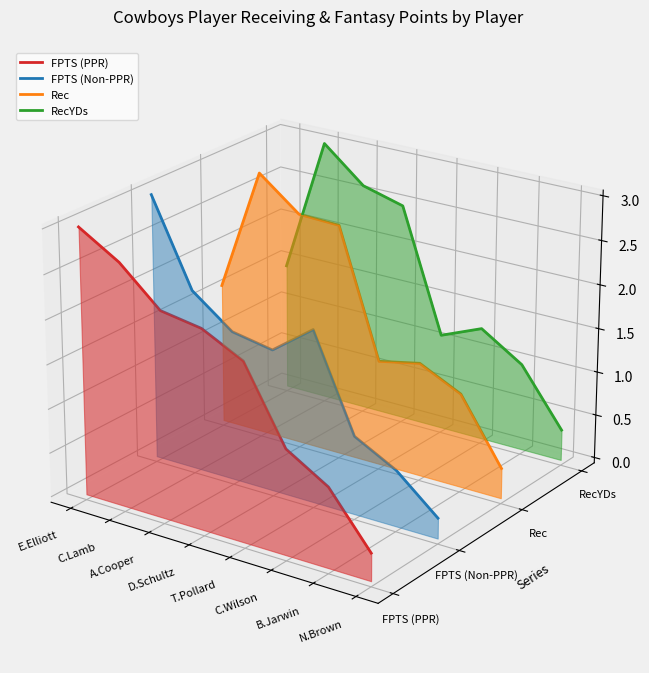

True or false: FPTS (Non-PPR) has a value of 0.0 at A.Cooper.

False